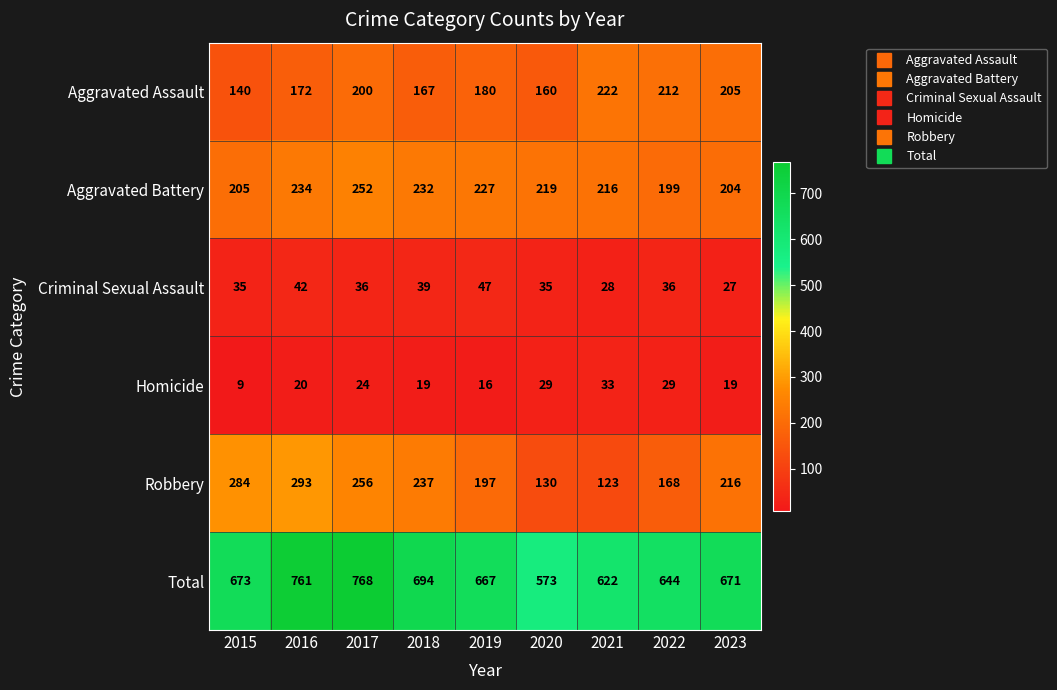

Rank the series at 2019 from lowest to highest value.

Homicide, Criminal Sexual Assault, Aggravated Assault, Robbery, Aggravated Battery, Total